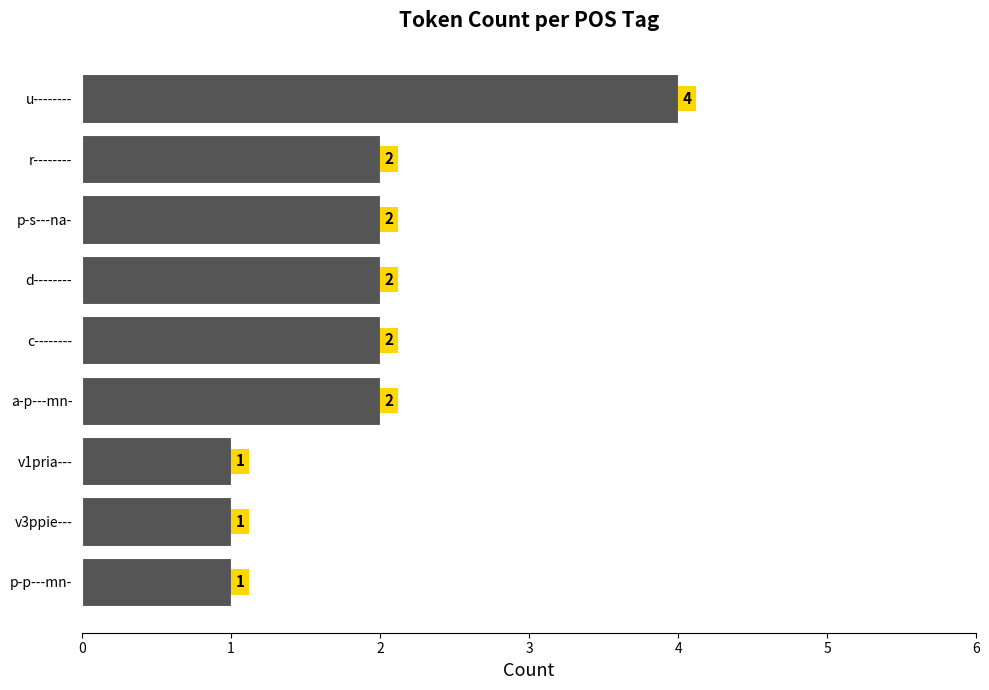

Is it true that the value at p-s---na- is 2?

True